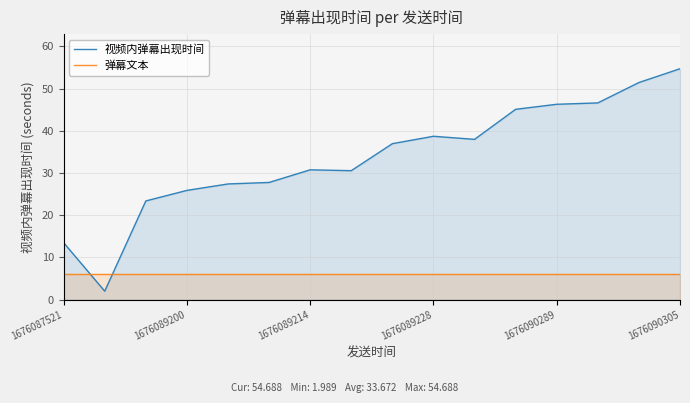

How many intersections are there between 视频内弹幕出现时间 and 弹幕文本?

2